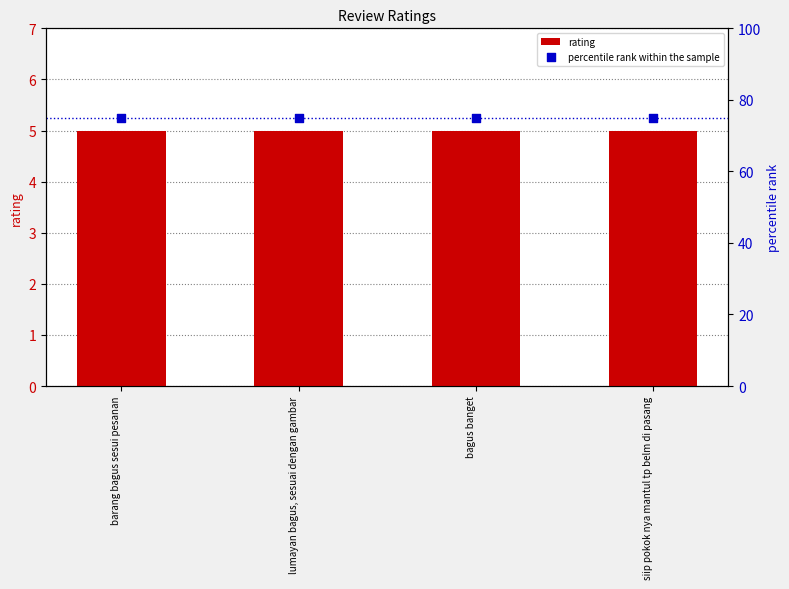

Which series has the largest Y range (max minus min)?

rating